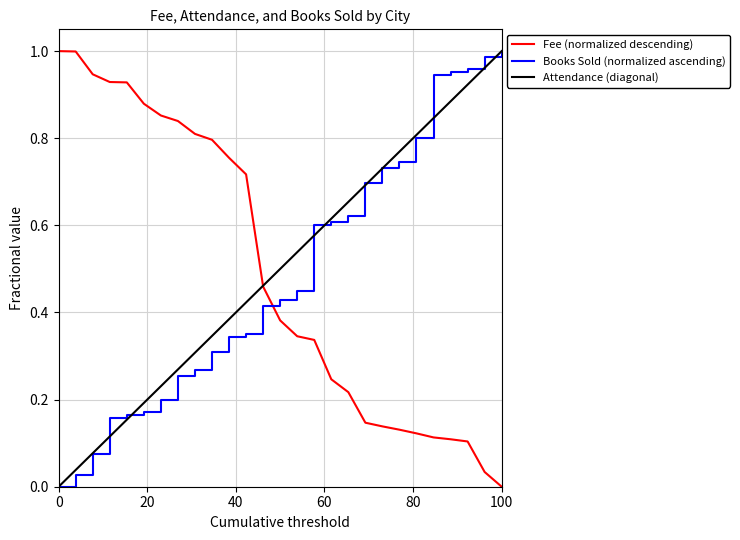

Rank the series by their maximum value, from highest to lowest.

Fee (normalized descending), Books Sold (normalized ascending), Attendance (diagonal)